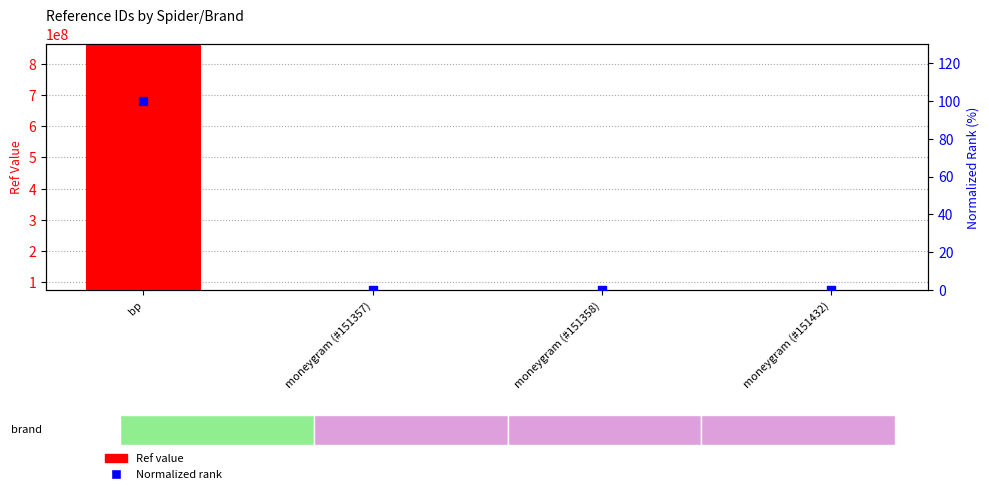

Which series has the largest total across all categories?

Ref value